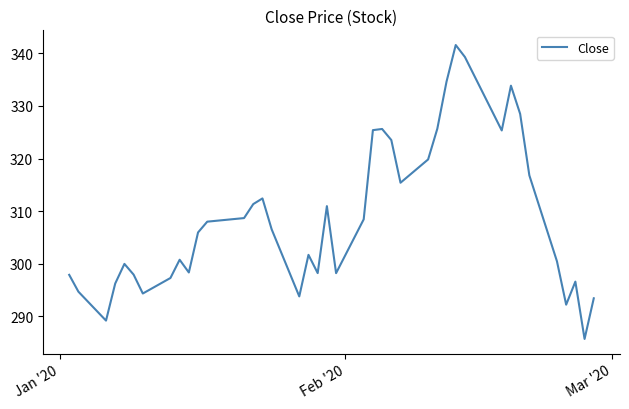

What is the maximum value shown in the chart?

341.6